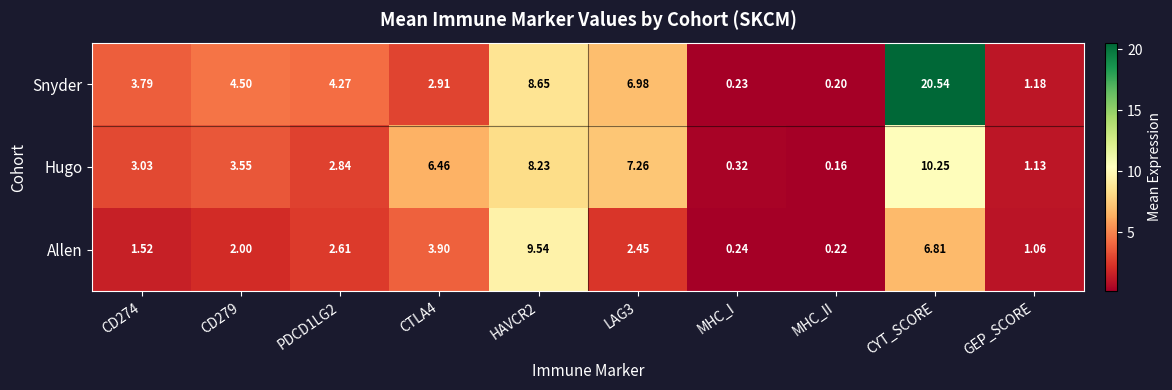

At which label does Snyder reach its minimum?

MHC_II